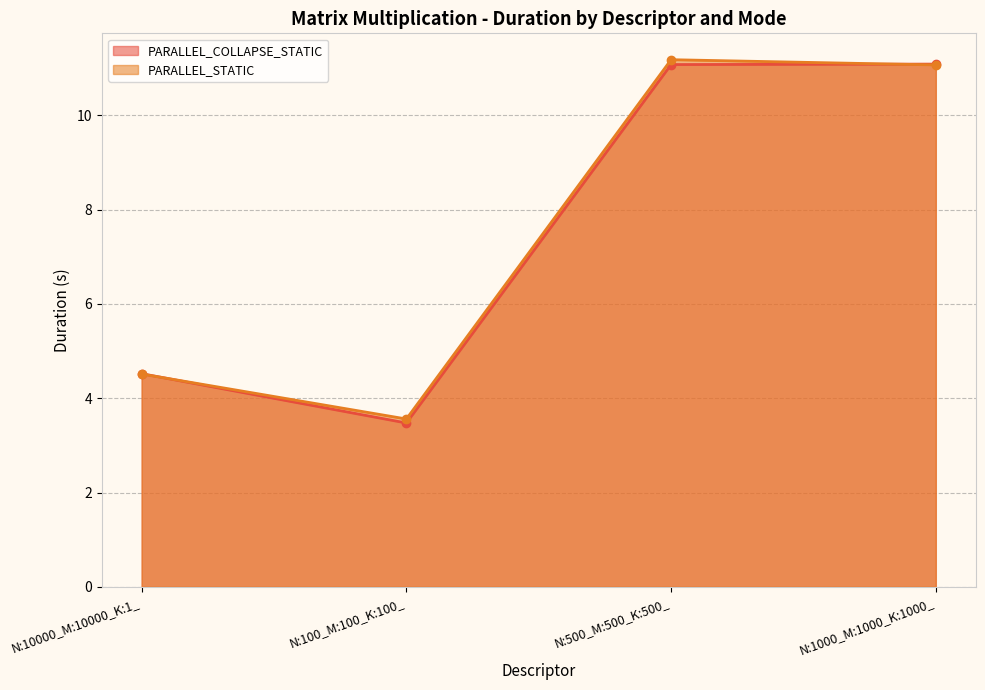

Between N:100_M:100_K:100_ and N:500_M:500_K:500_, which is larger?

N:500_M:500_K:500_